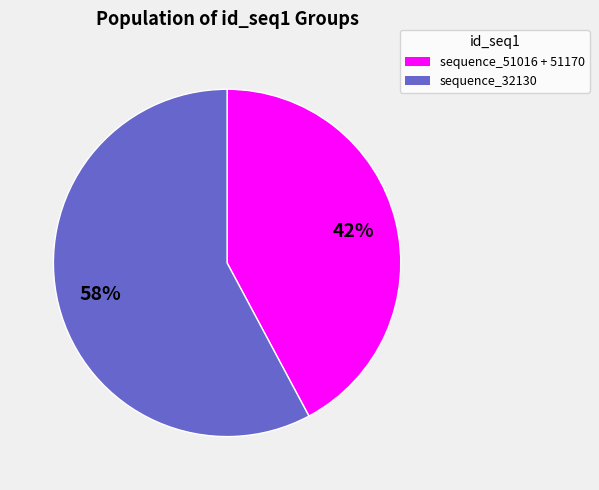

To the nearest percent, what is the difference between the largest and smallest slice percentages?

16%